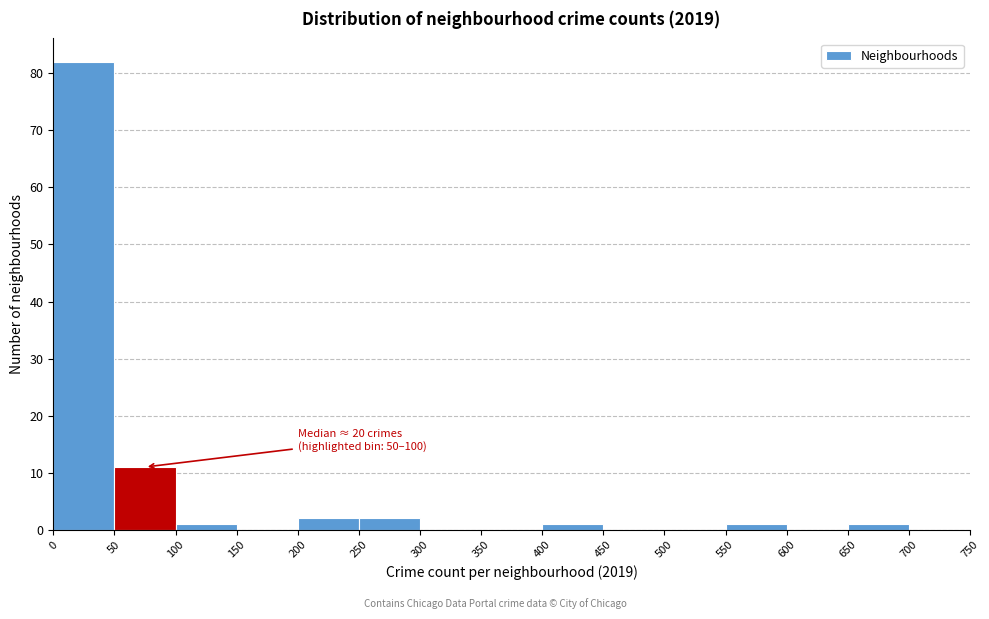

Over which range of the x-axis is the bar tallest?

0 to 50